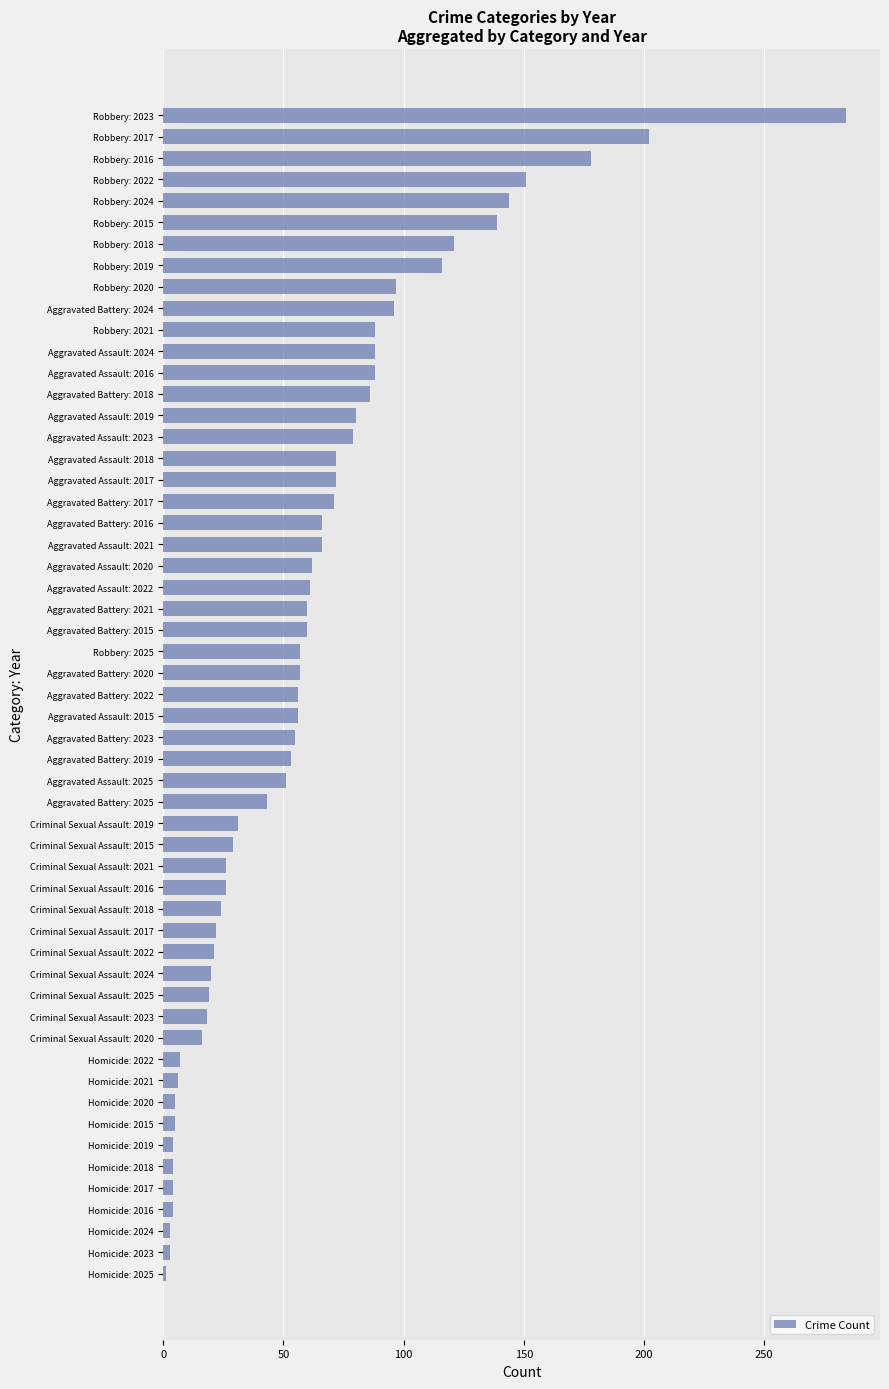

The value at Aggravated Assault: 2020 is 62. True or false?

True